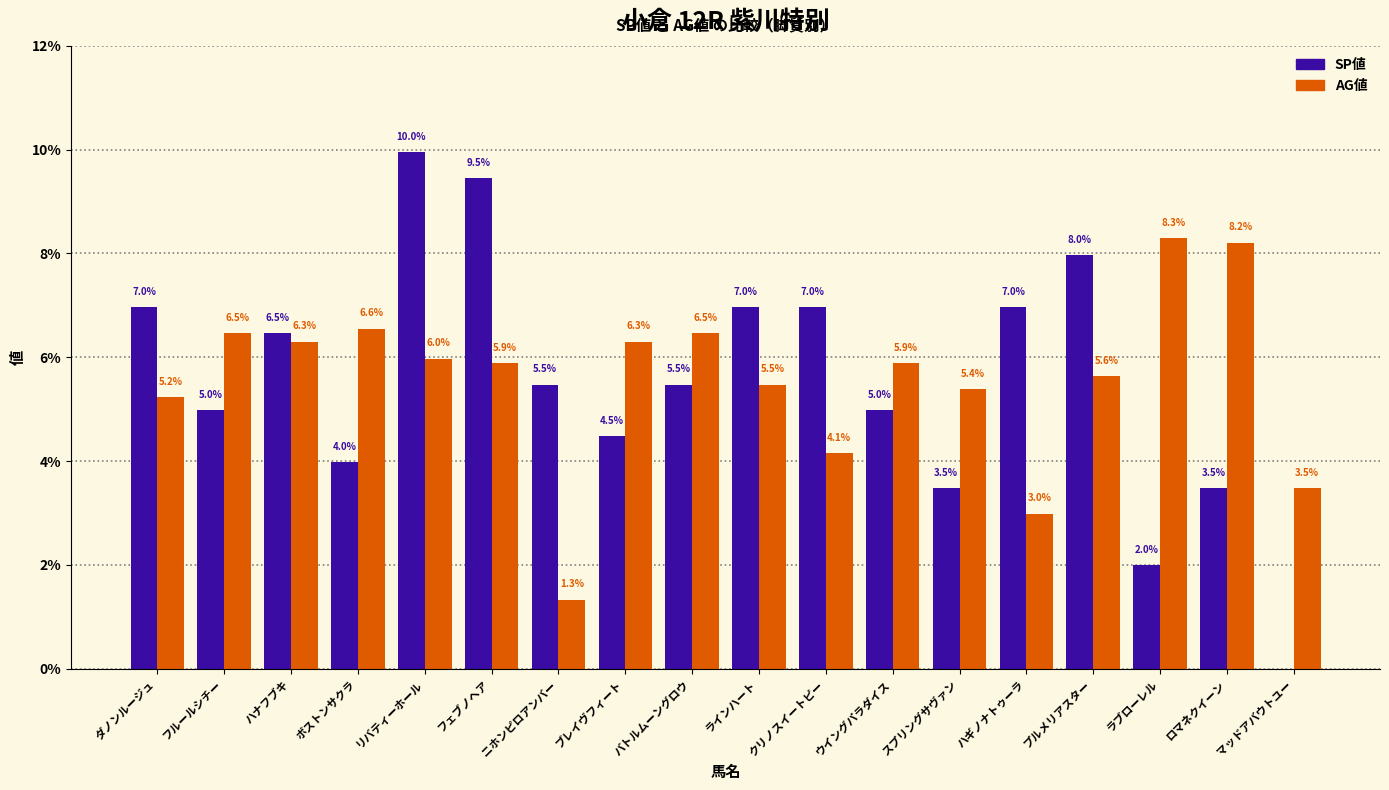

The SP値 series shows 2.3 at ウイングパラダイス. True or false?

False